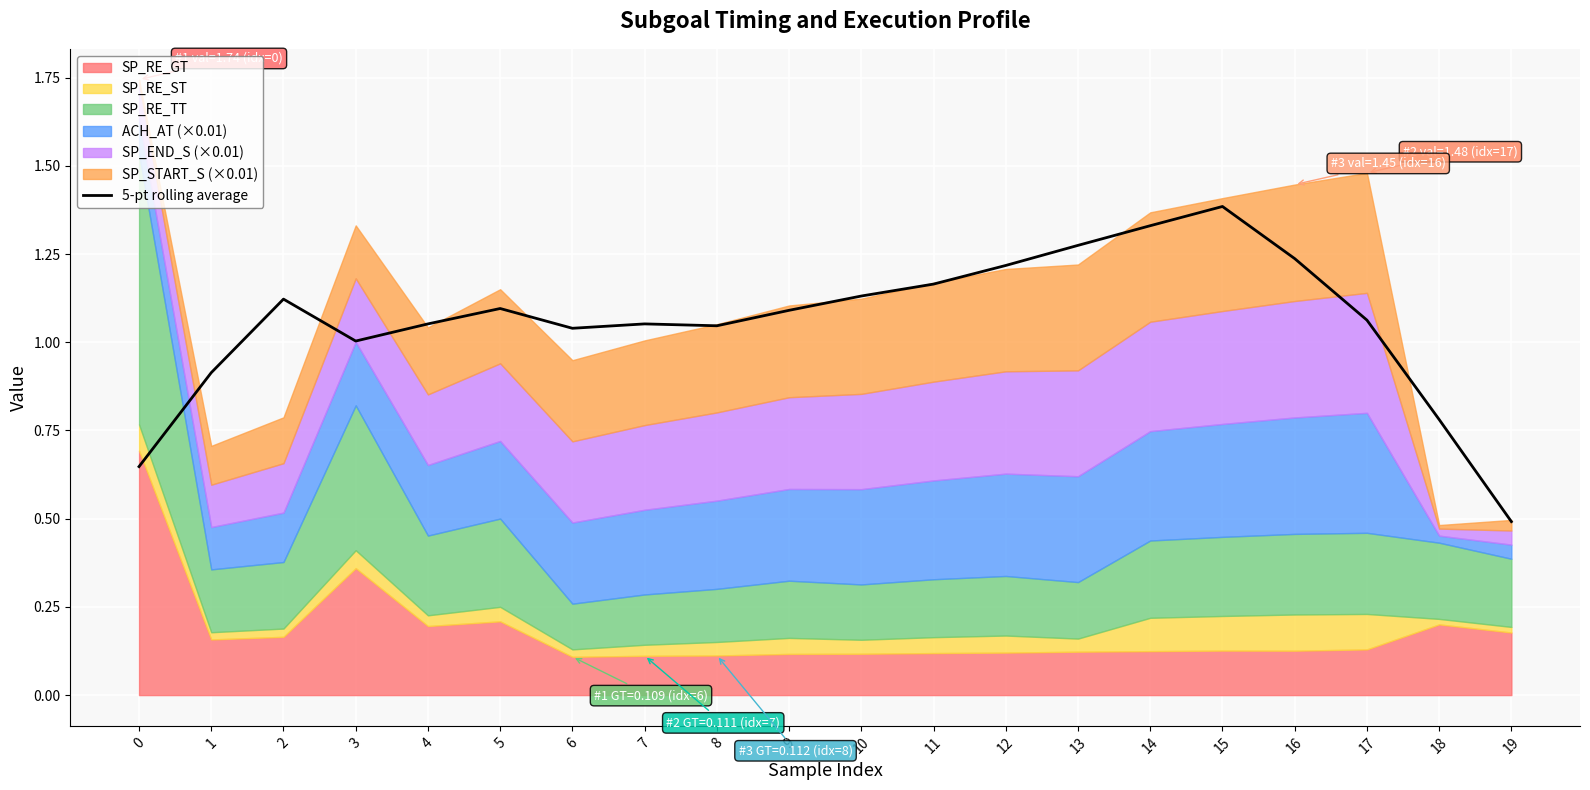

List the labels in order of value, largest first.

15, 14, 13, 16, 12, 11, 10, 2, 5, 9, 17, 4, 7, 8, 6, 3, 1, 18, 0, 19